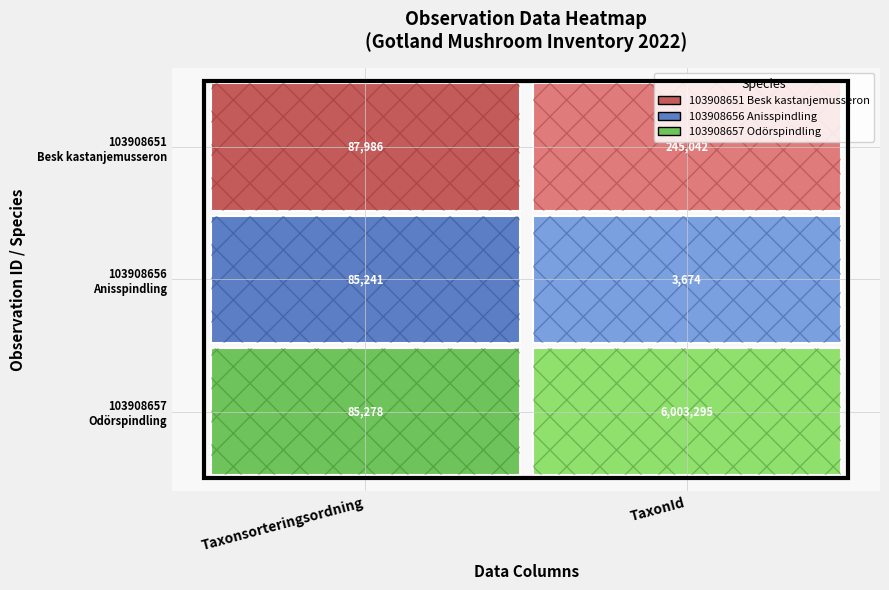

Which series has the largest total across all categories?

103908657